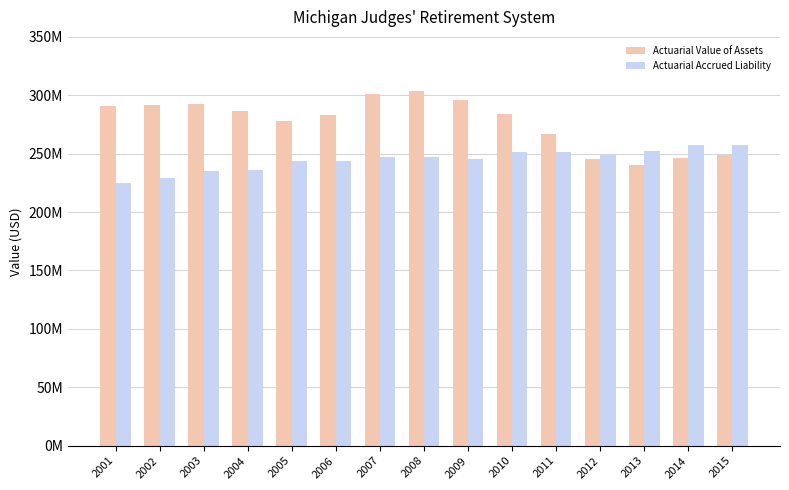

Between 2002 and 2013, which series saw the biggest shift?

Actuarial Value of Assets